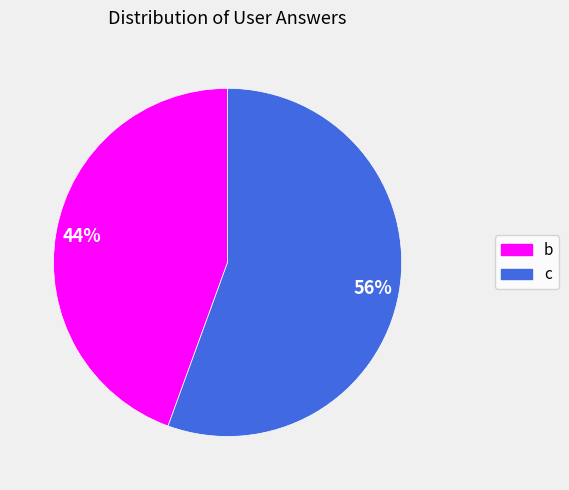

True or false: b accounts for 44% of the total.

True